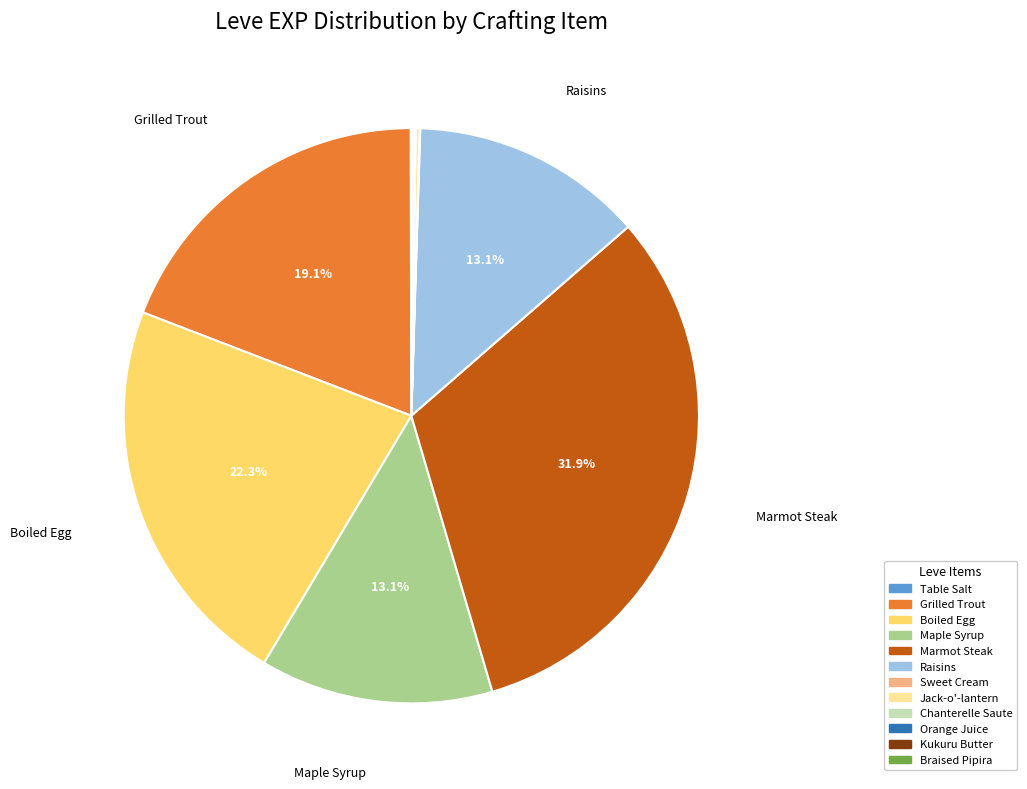

Which slice is the largest?

Marmot Steak